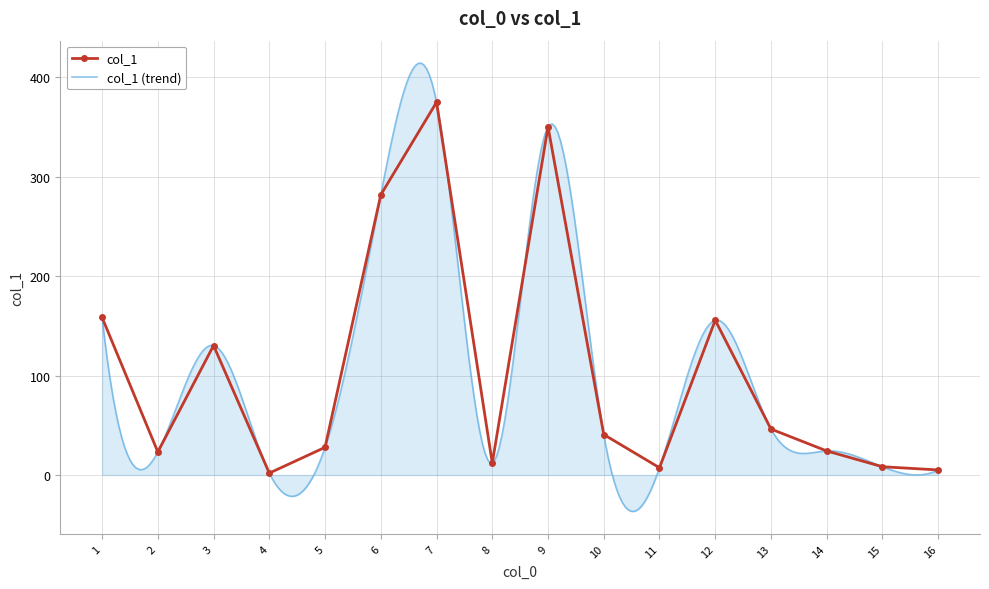

How many values exceed 40?

8